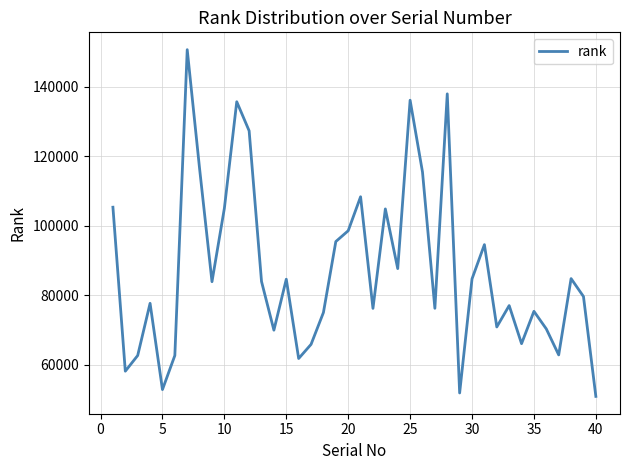

What is the difference between the maximum and minimum values?

99791